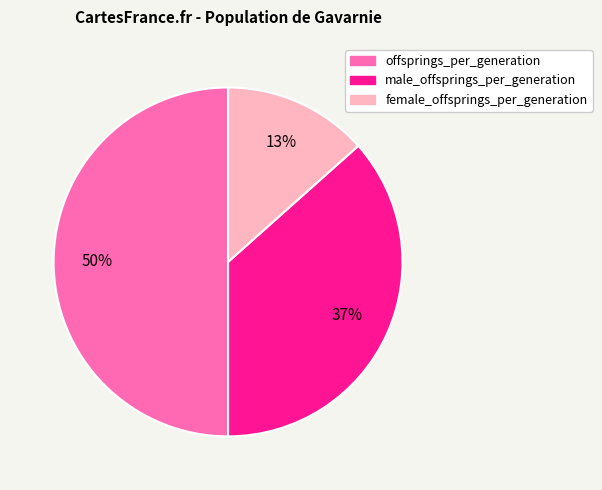

To the nearest percent, what is the average slice percentage?

33%